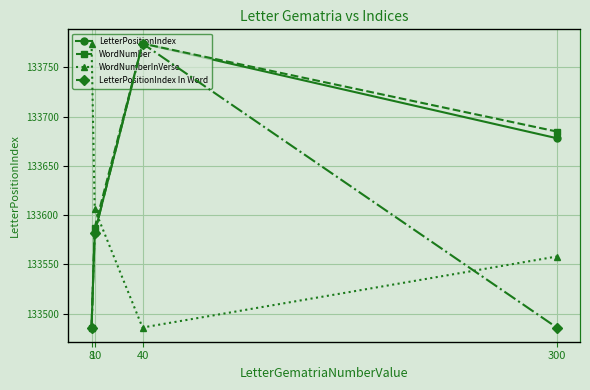

Between 10 and 300, which is larger?

300